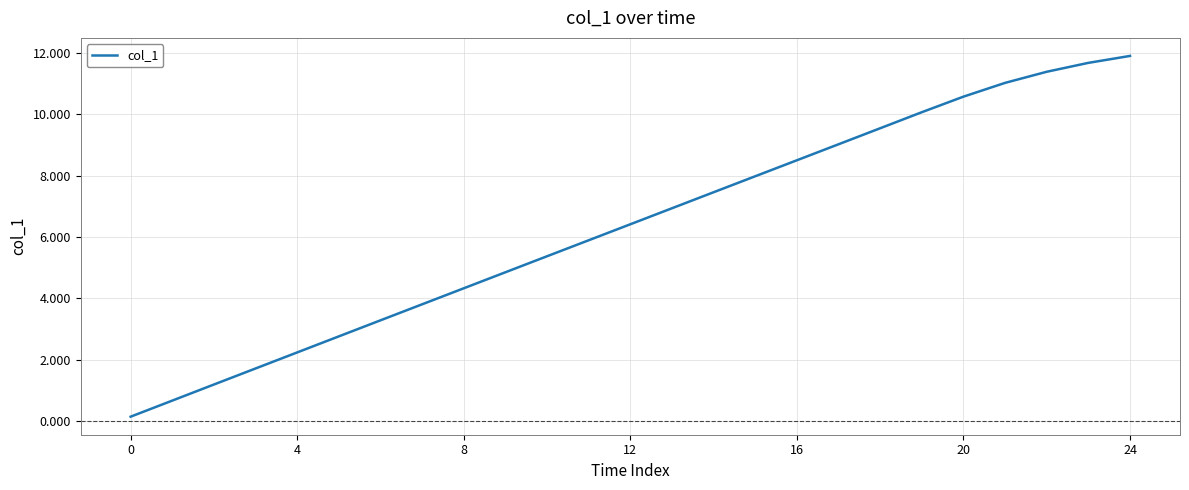

What is the greatest value displayed?

11.9